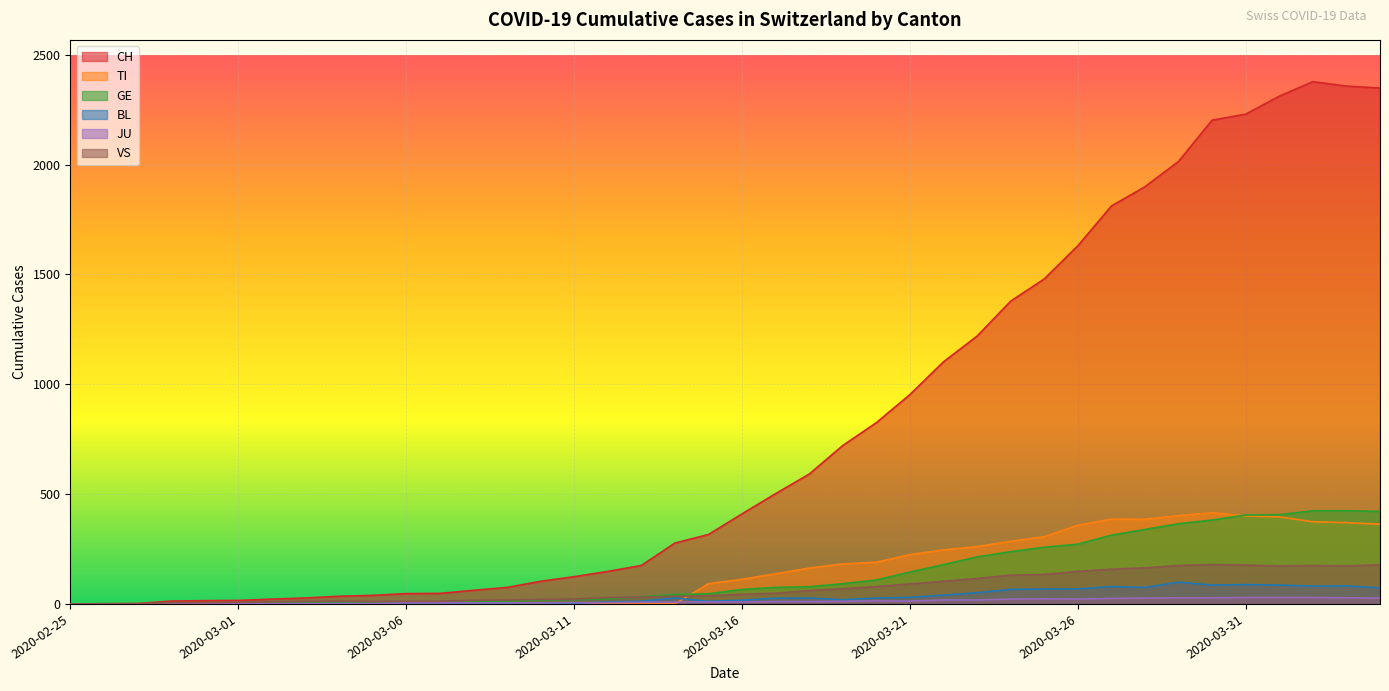

True or false: BL and JU intersect in this chart.

True